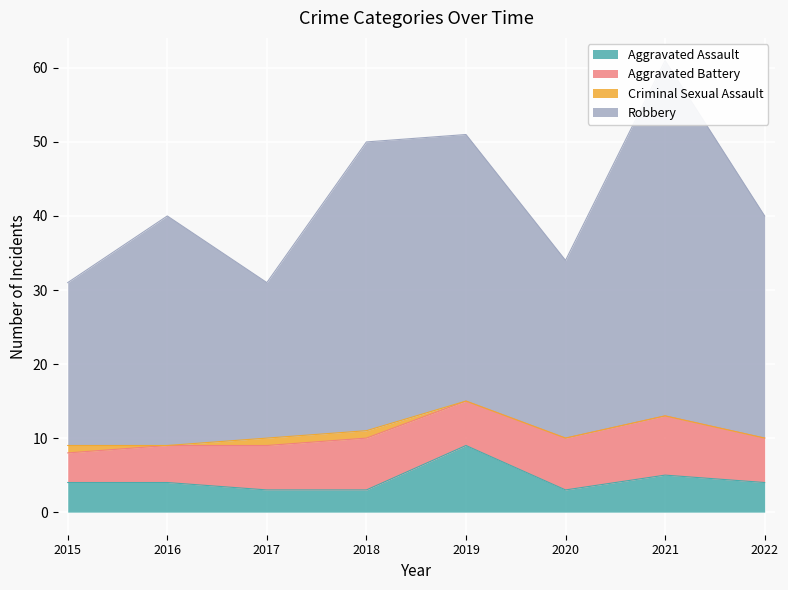

The Aggravated Assault series shows 5 at 2021. True or false?

True